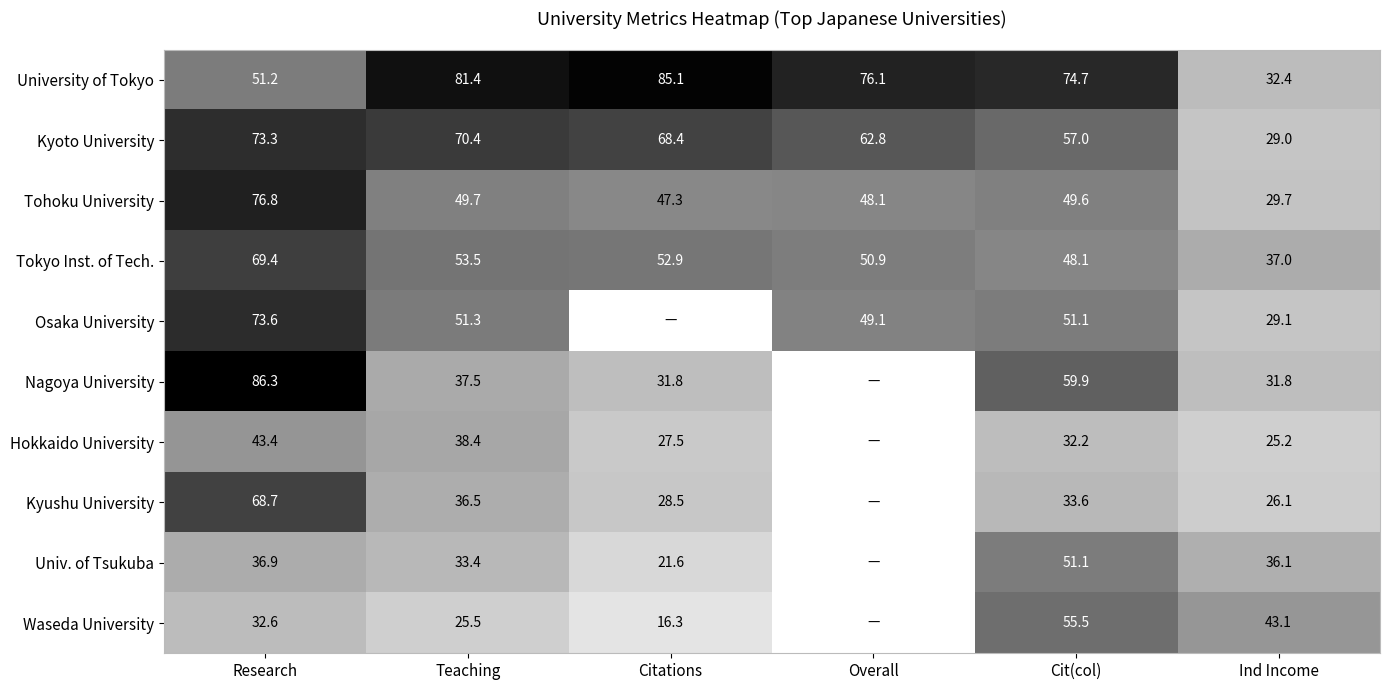

Count the number of data series in this chart.

10